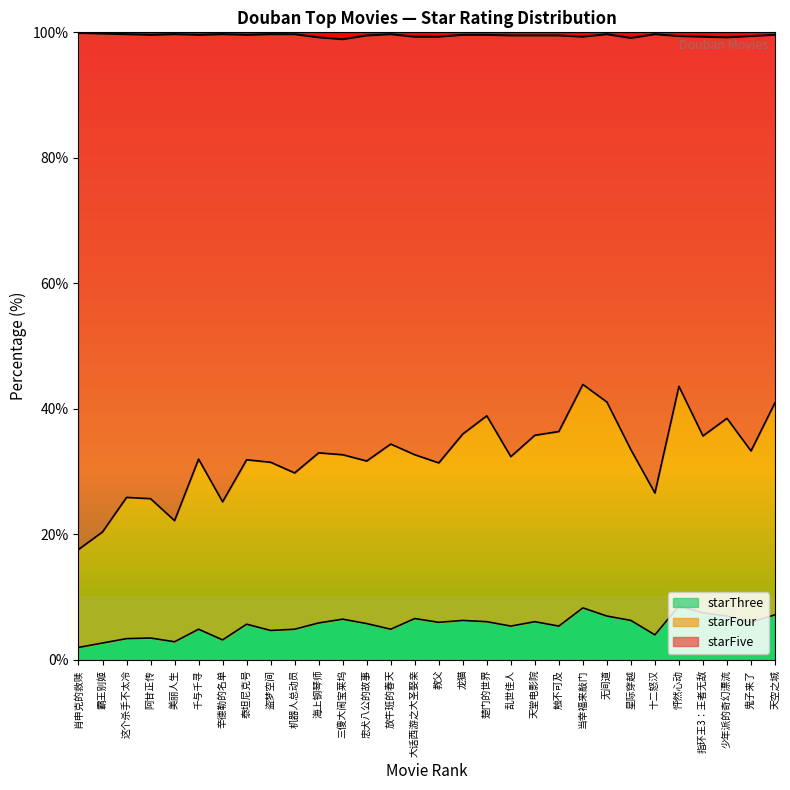

What position from the right is 辛德勒的名单?

24